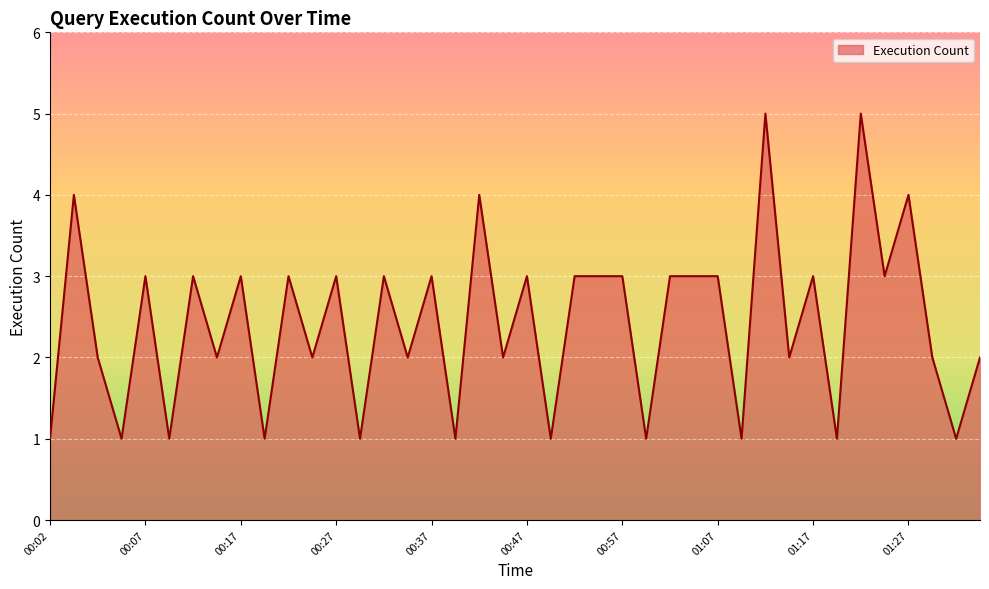

What is the maximum value shown in the chart?

5